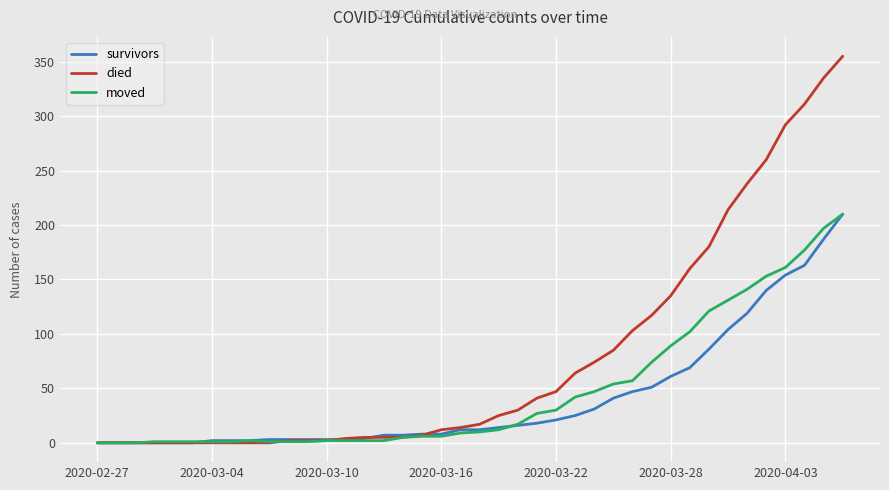

Which series has the largest range (max minus min)?

died